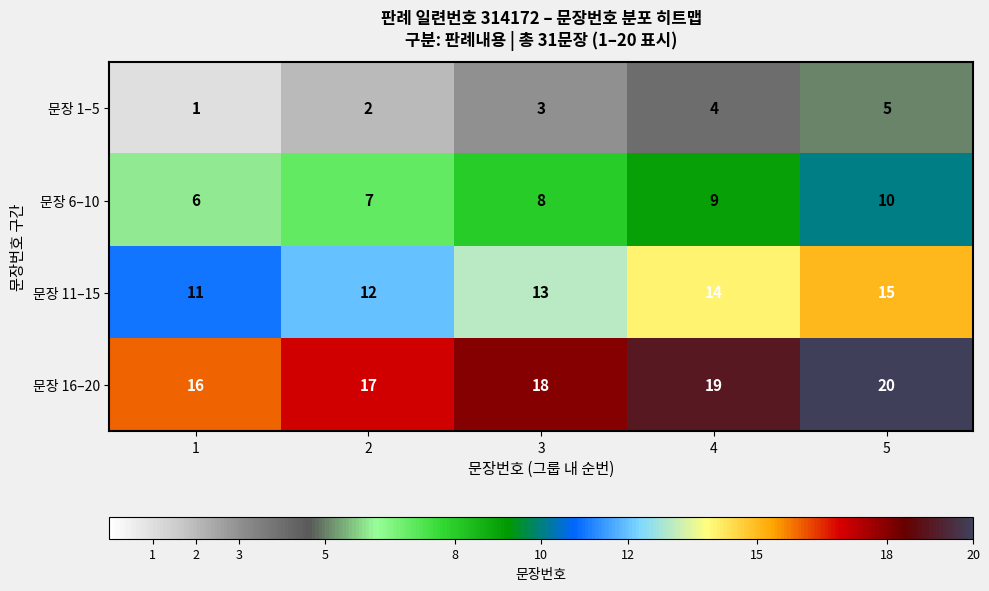

Reading left to right, list all the values displayed in this chart.

문장 1–5: 1	2	3	4	5
문장 6–10: 6	7	8	9	10
문장 11–15: 11	12	13	14	15
문장 16–20: 16	17	18	19	20